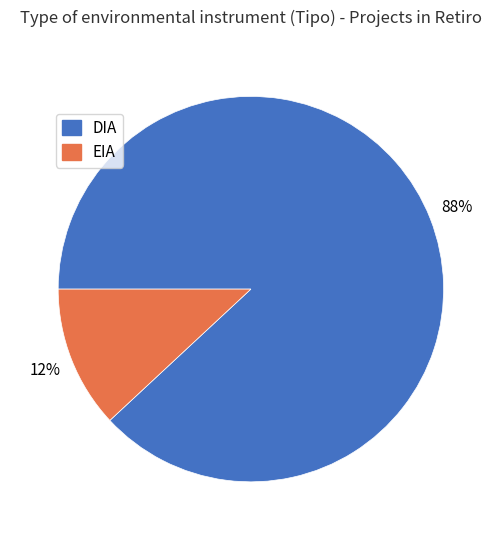

What percentage is the DIA slice, to the nearest percent?

88%